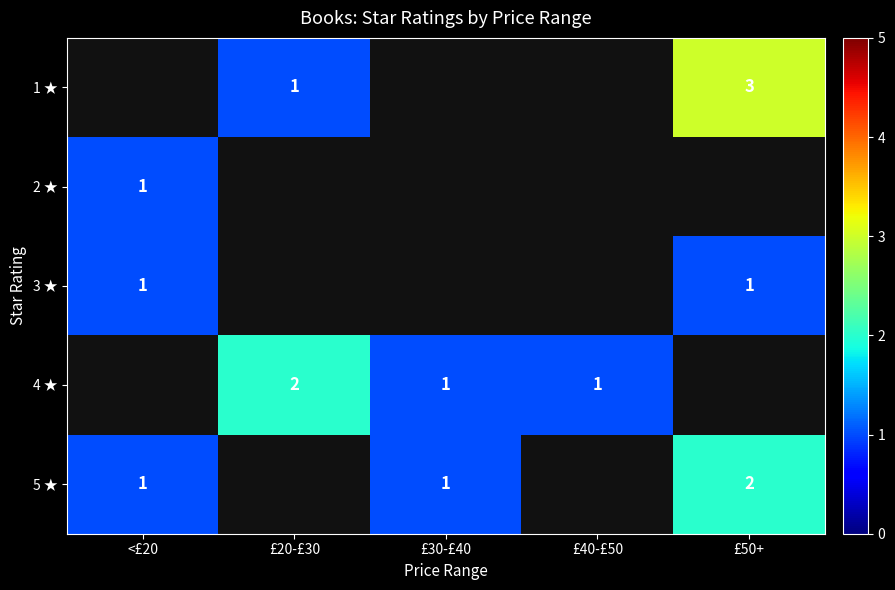

The value of 5 ★ at <£20 is 1. True or false?

True